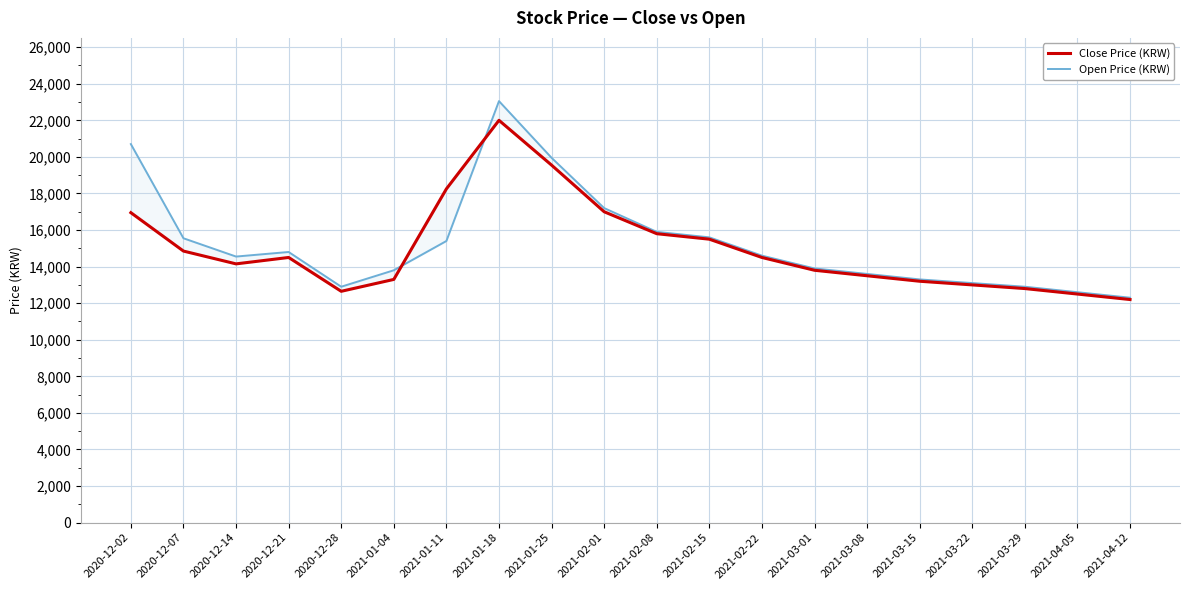

At which label does Open Price (KRW) reach its minimum?

2021-04-12